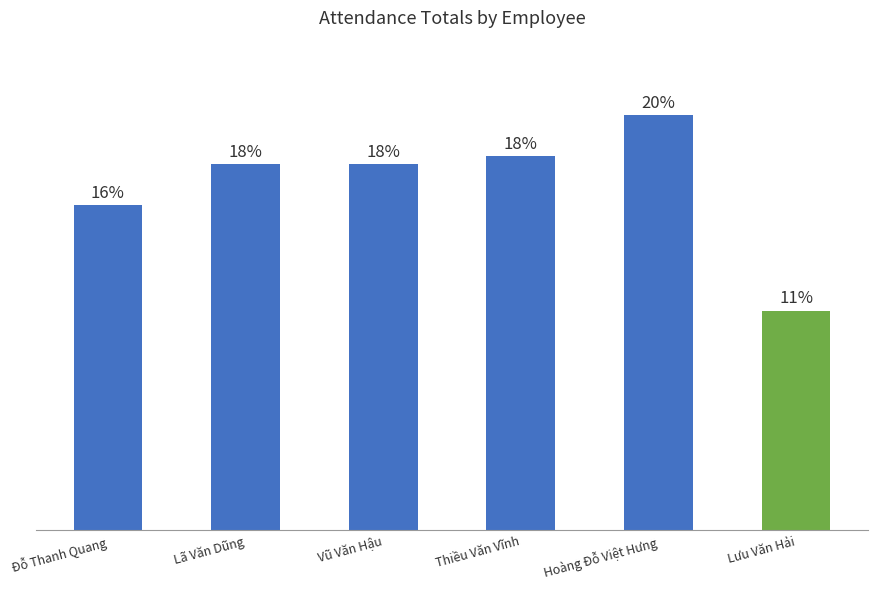

Does the chart contain any negative values?

No